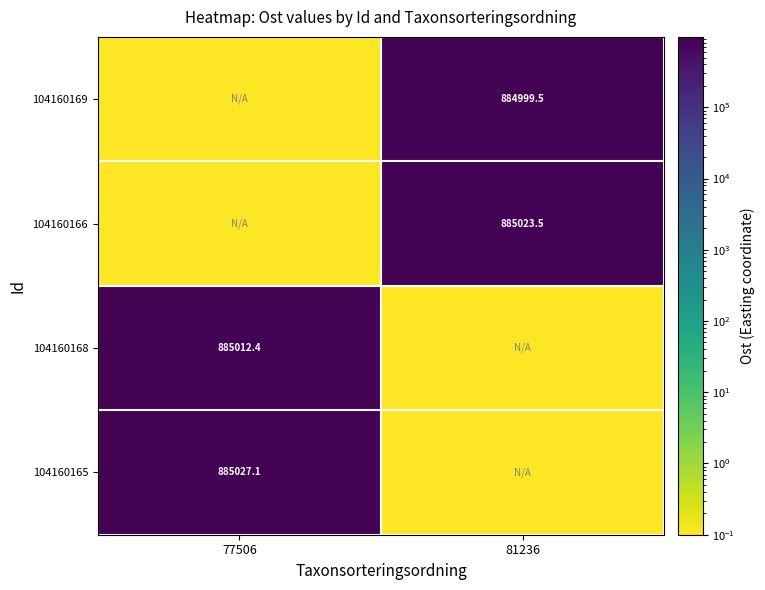

Is it true that 104160168 equals 885012.4 at 77506?

True